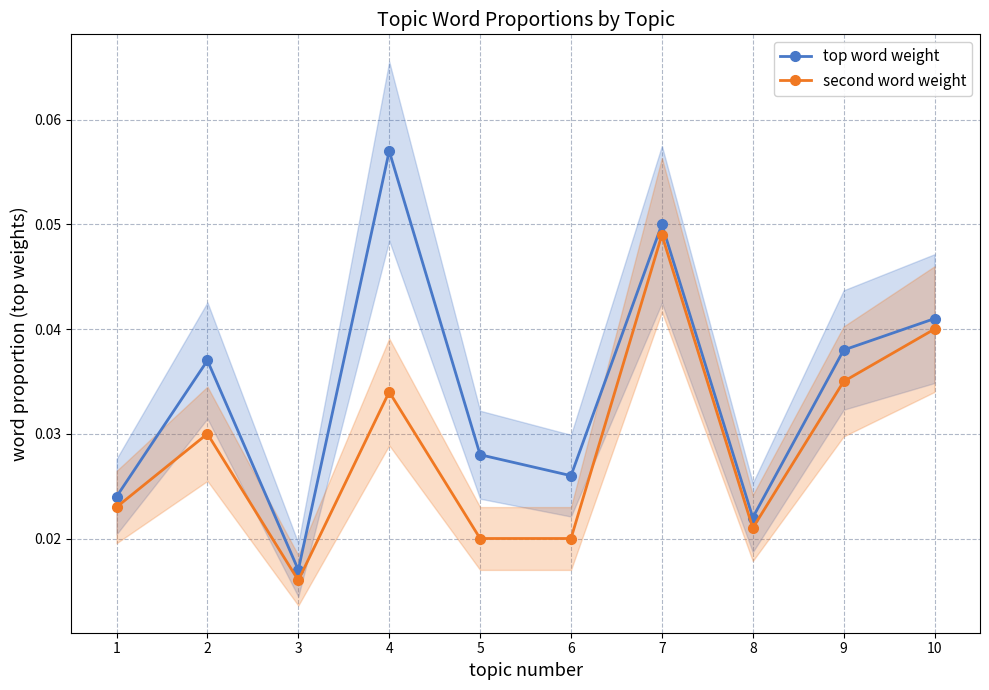

What are all the series names shown in the legend?

top word weight, second word weight